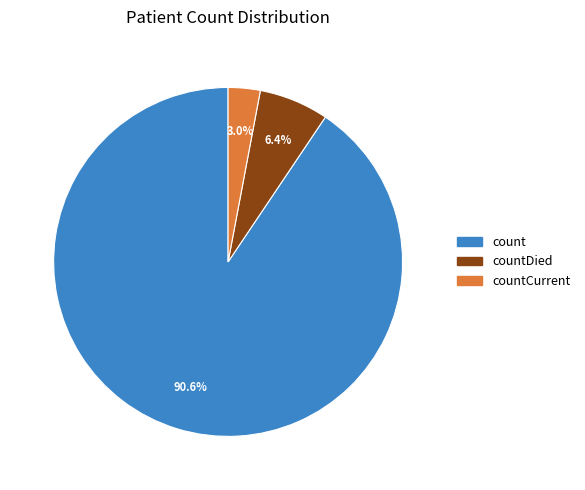

Does any single category account for the majority?

Yes